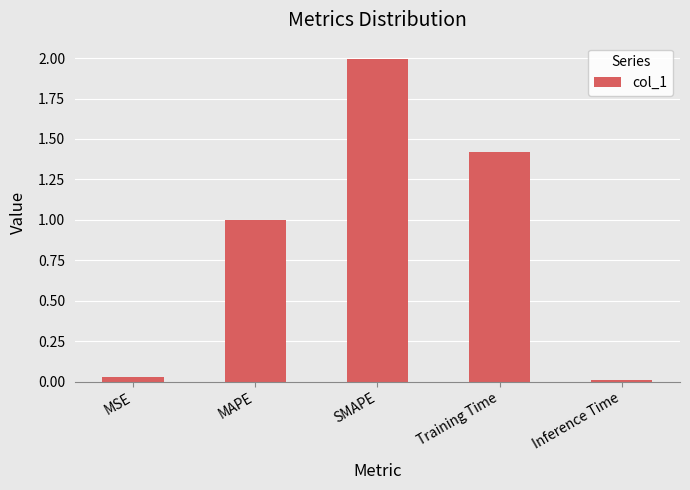

What position from the left is MAPE?

2